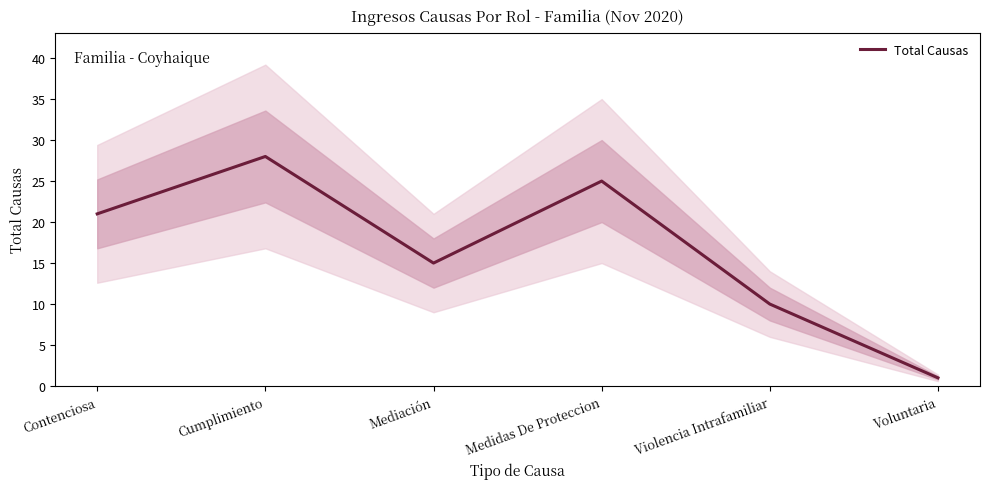

Reading left to right, transcribe all the data shown in this chart.

Contenciosa=21	Cumplimiento=28	Mediación=15	Medidas De Proteccion=25	Violencia Intrafamiliar=10	Voluntaria=1